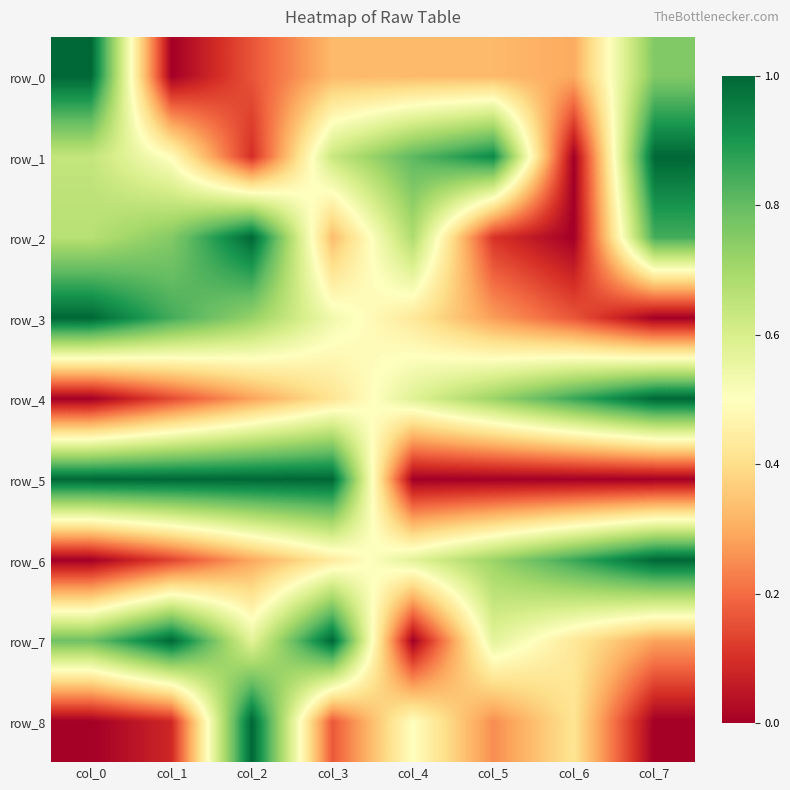

What is the sum of all row_8 values?

2.4